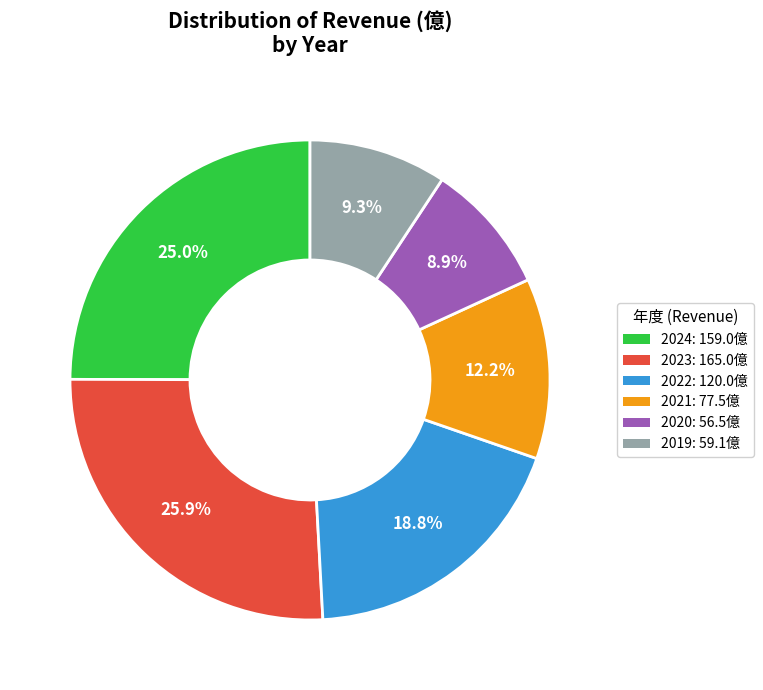

Count the number of slices in the pie.

6